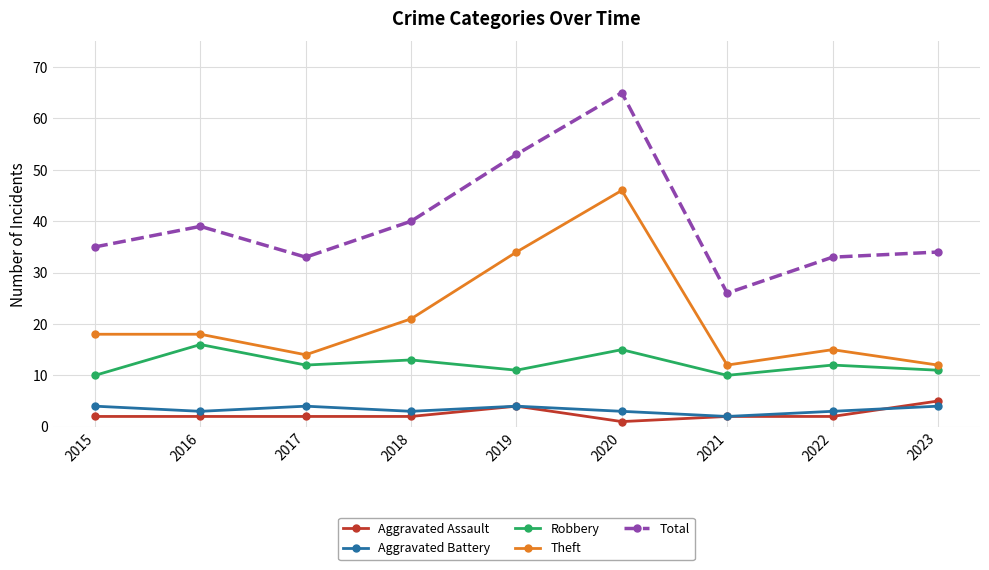

Reading left to right, list all the values displayed in this chart.

Aggravated Assault: 2015=2	2016=2	2017=2	2018=2	2019=4	2020=1	2021=2	2022=2	2023=5
Aggravated Battery: 2015=4	2016=3	2017=4	2018=3	2019=4	2020=3	2021=2	2022=3	2023=4
Robbery: 2015=10	2016=16	2017=12	2018=13	2019=11	2020=15	2021=10	2022=12	2023=11
Theft: 2015=18	2016=18	2017=14	2018=21	2019=34	2020=46	2021=12	2022=15	2023=12
Total: 2015=35	2016=39	2017=33	2018=40	2019=53	2020=65	2021=26	2022=33	2023=34